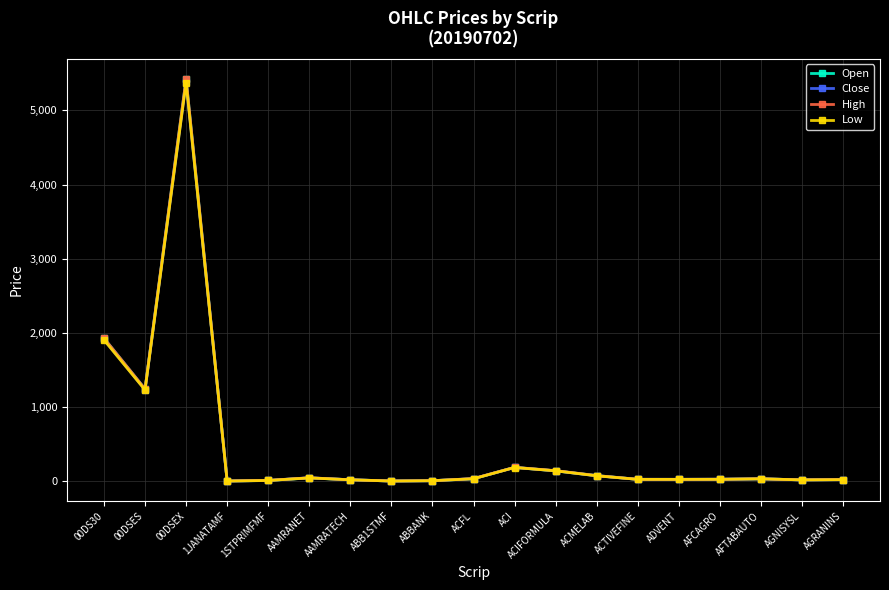

How many values in the Low series exceed 27?

11